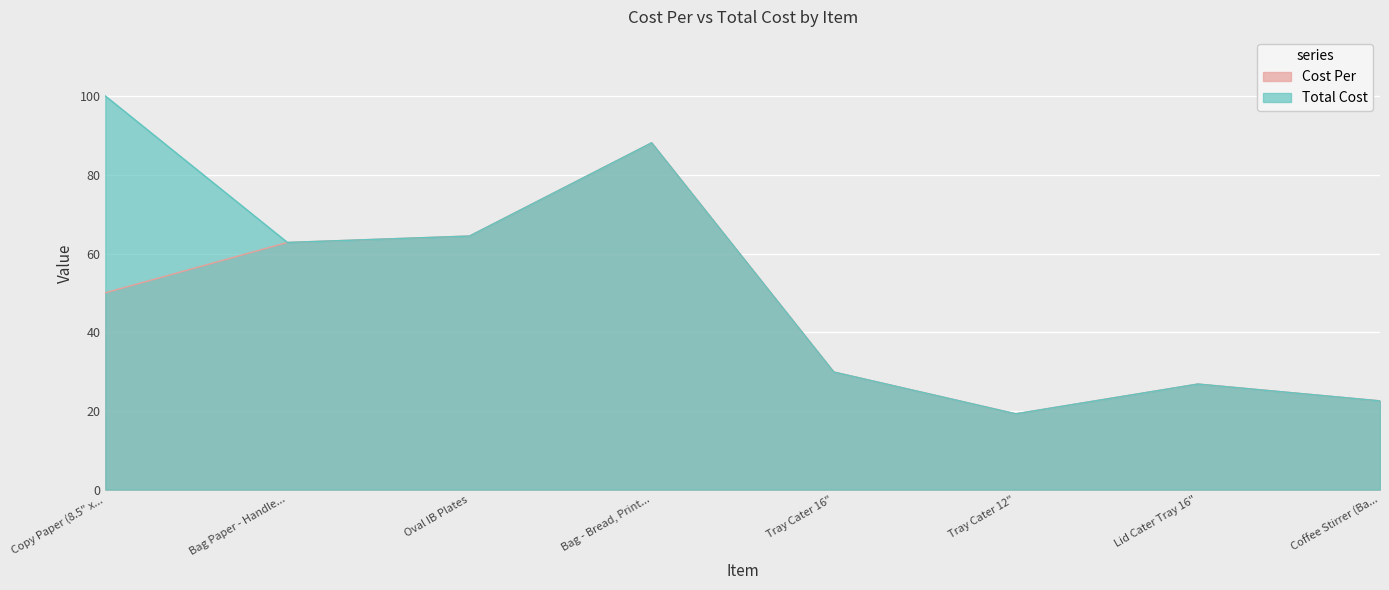

Is it true that Cost Per equals 50.1 at Copy Paper (8.5" x...?

True